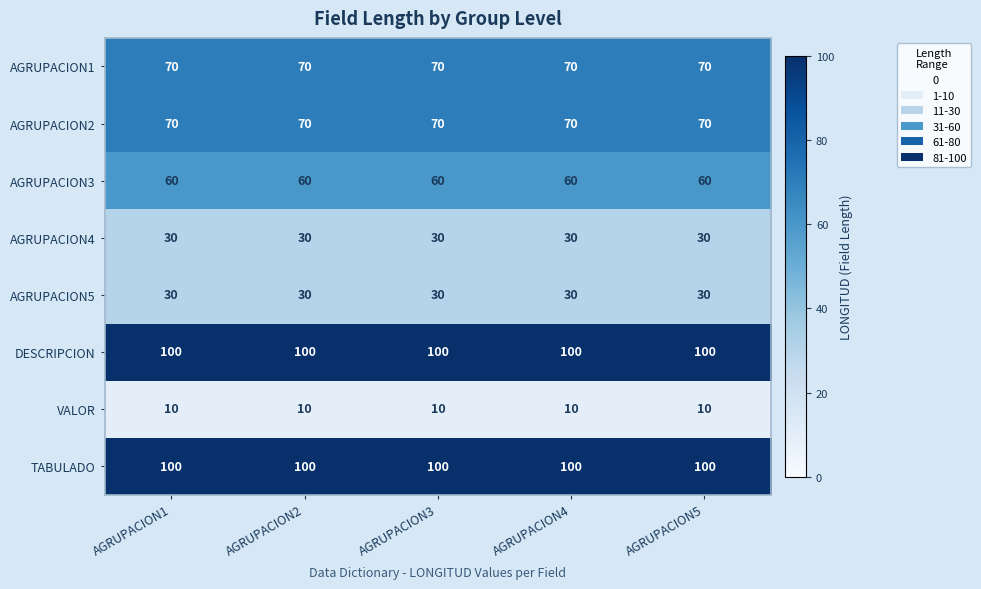

What is the difference between the highest and lowest values at AGRUPACION3?

90